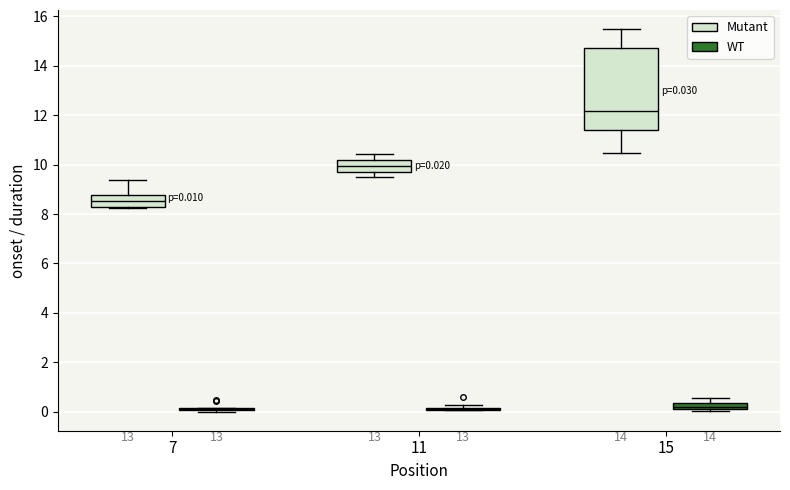

Comparing the boxes themselves (not the whiskers), which one is the tallest?

15 (Mutant)